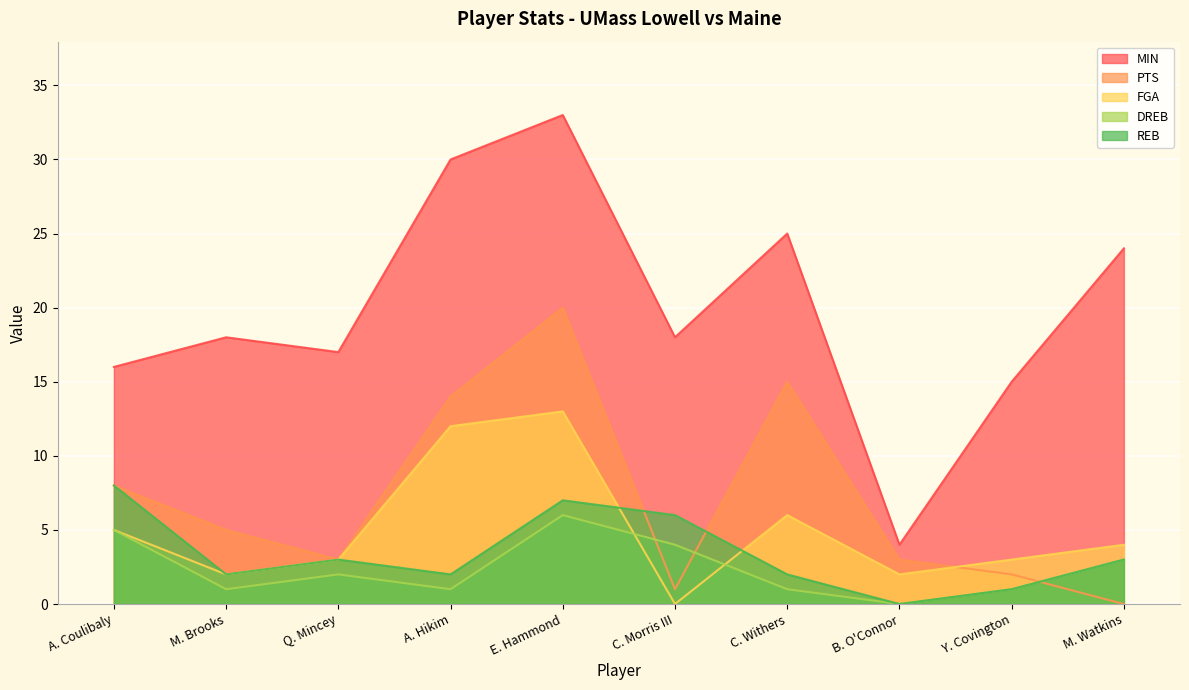

What is the label of the 6th point from the right?

E. Hammond